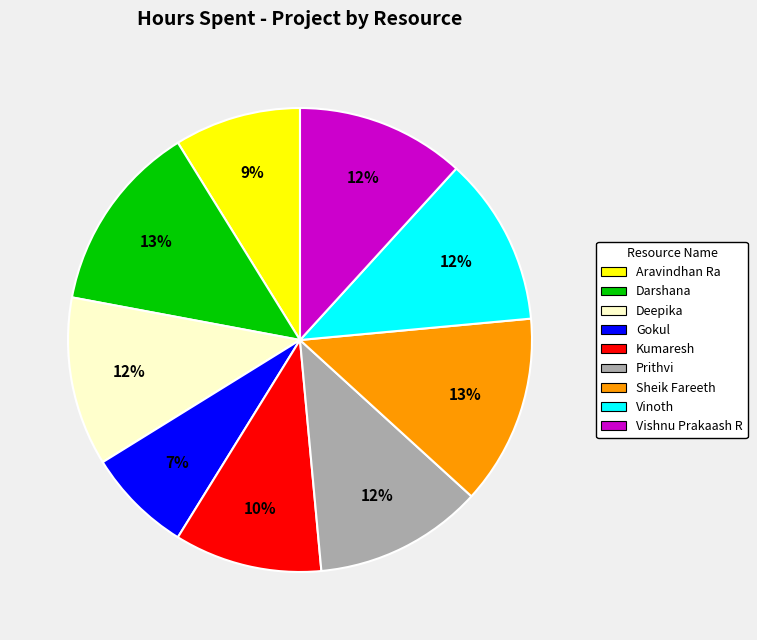

To the nearest percent, what is the difference between the largest and smallest slice percentages?

6%